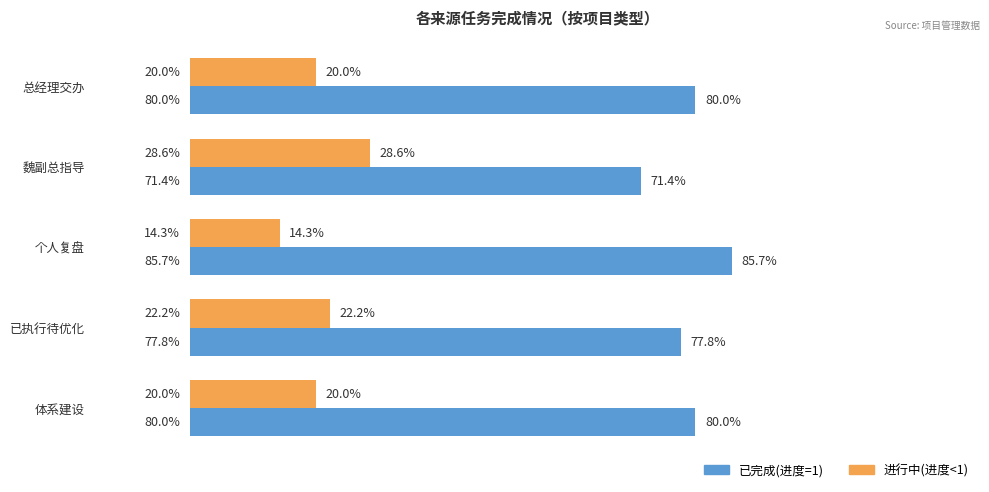

At which category does the chart reach its minimum across all series?

个人复盘